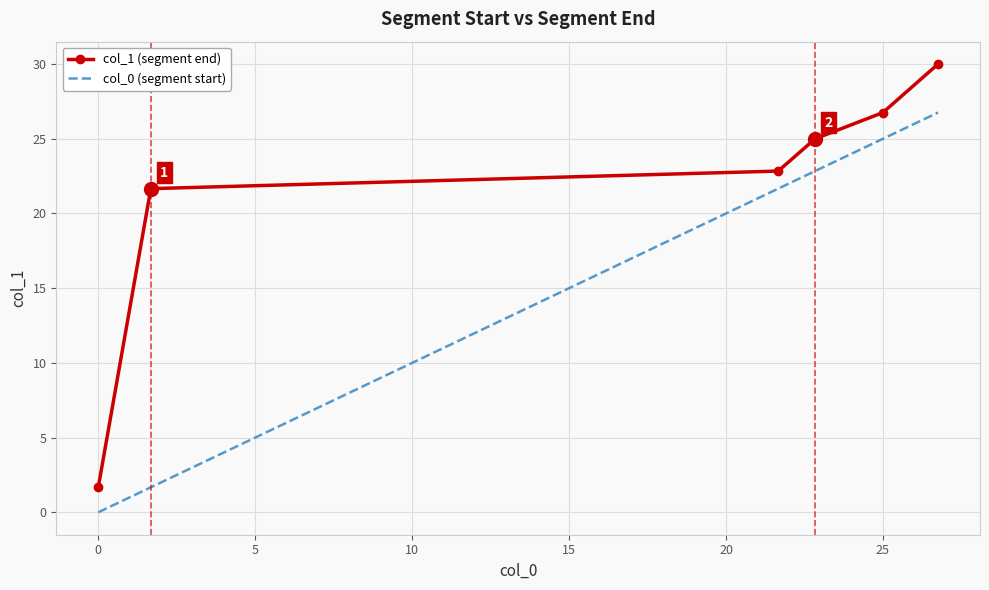

True or false: col_1 (segment end) and col_0 (segment start) cross at least once.

False